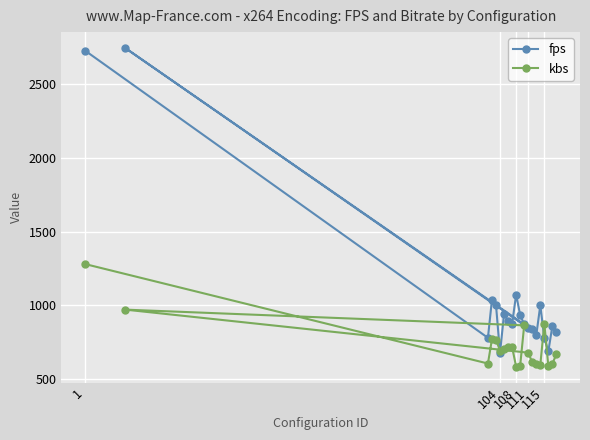

Rank the series by their average value, from highest to lowest.

fps, kbs